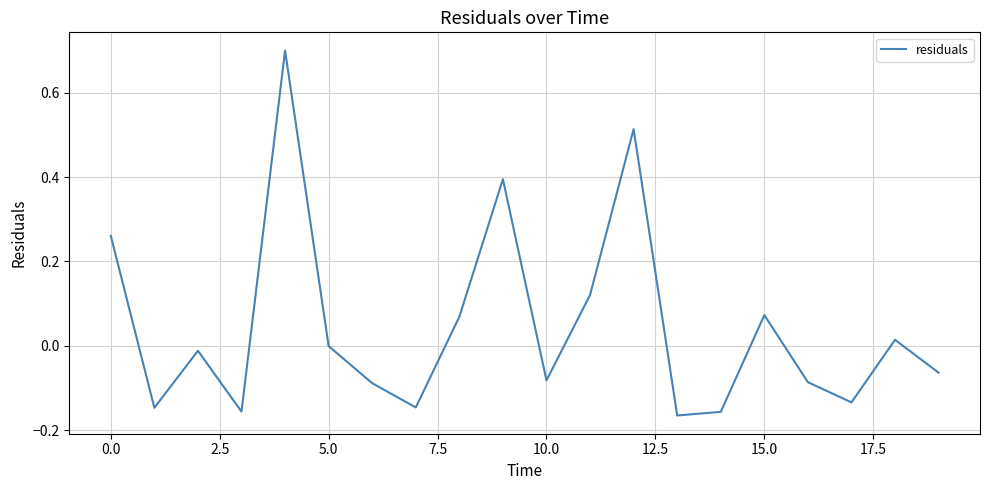

What is the maximum value shown in the chart?

0.7